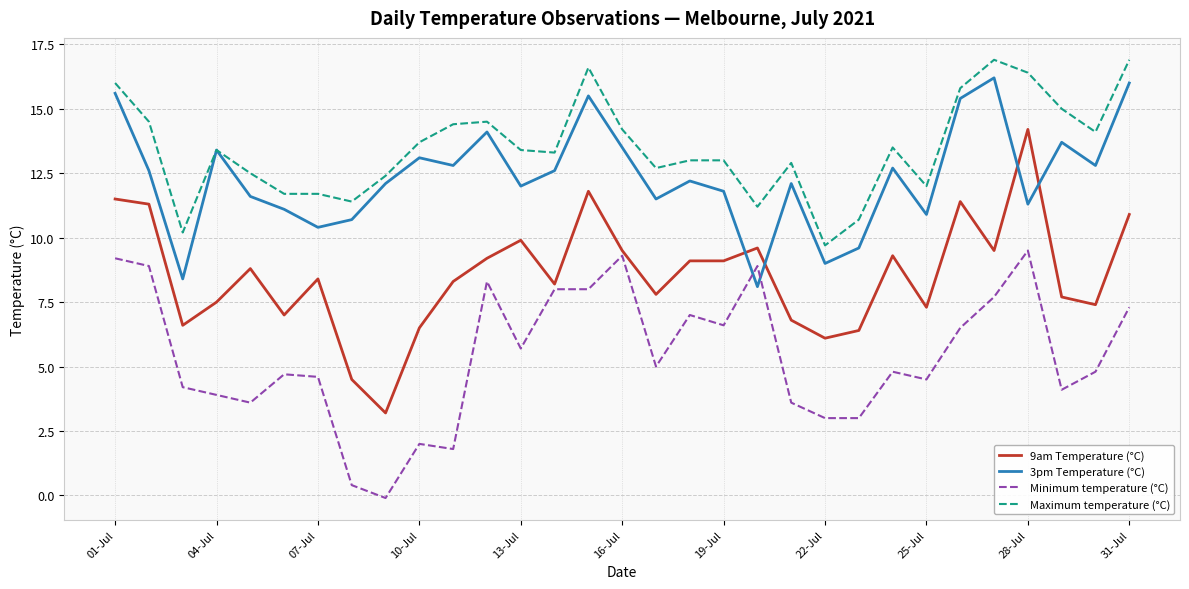

What is the minimum value for 3pm Temperature (°C)?

8.1